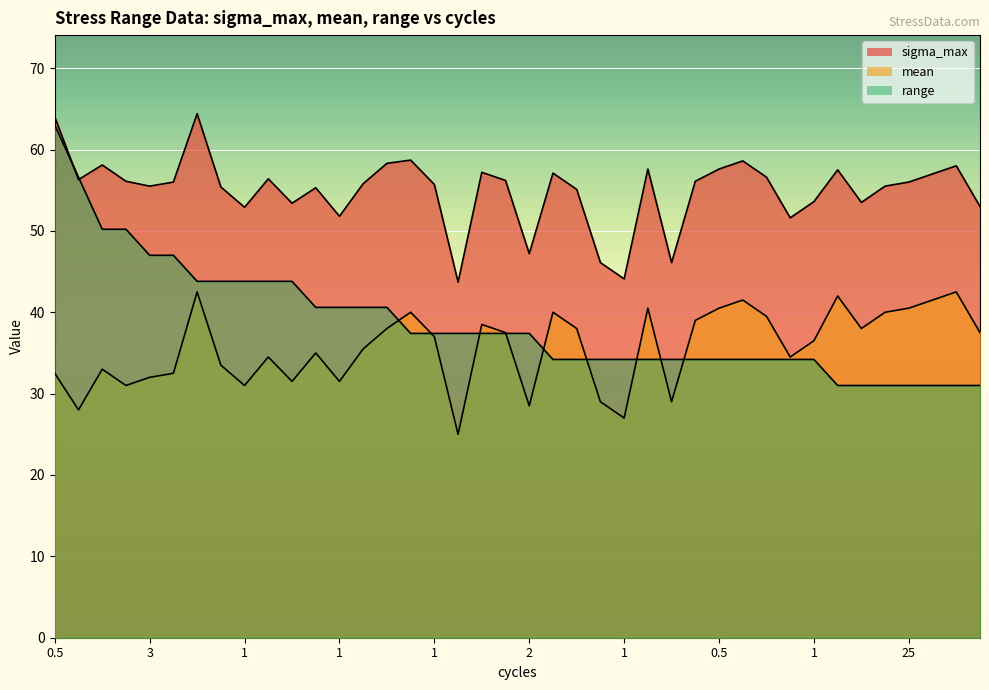

How many data points does each series have?

40